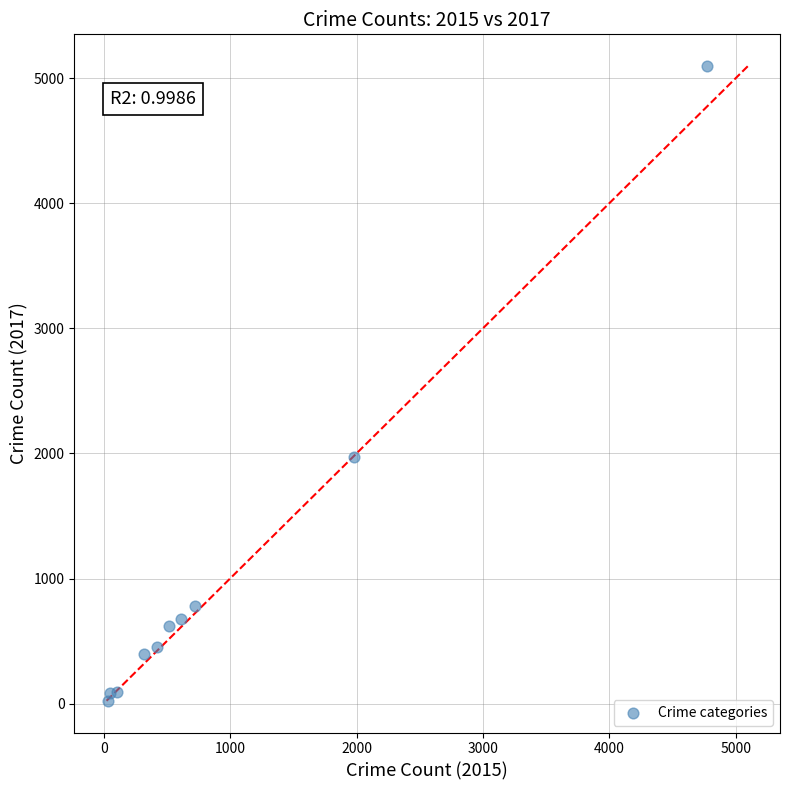

What Y value in the scatter plot is closest to 2559?

1968